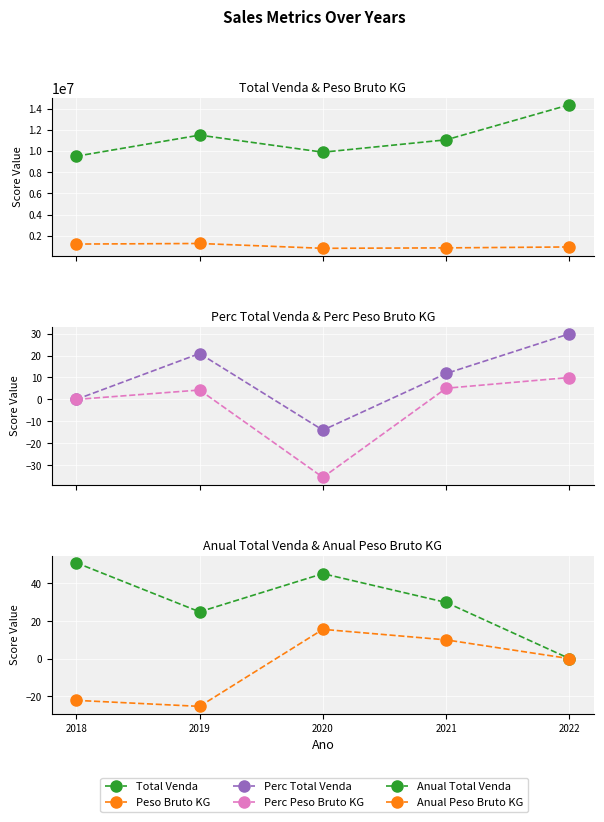

True or false: Anual Peso Bruto KG and Peso Bruto KG cross at least once.

False